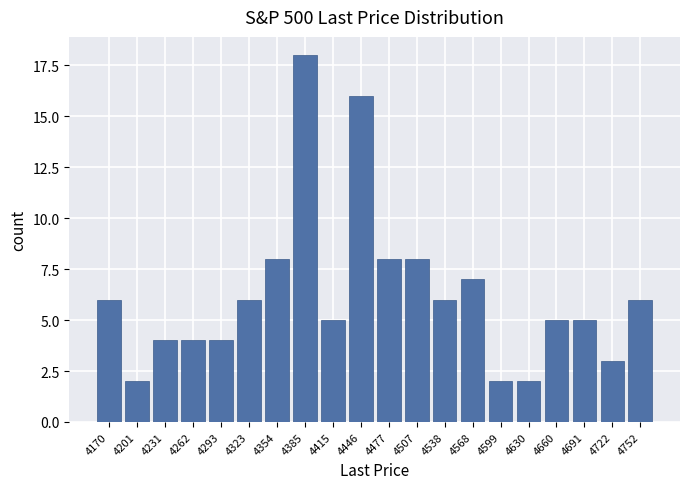

Reading left to right, extract all data points from this chart.

4170=6	4201=2	4231=4	4262=4	4293=4	4323=6	4354=8	4385=18	4415=5	4446=16	4477=8	4507=8	4538=6	4568=7	4599=2	4630=2	4660=5	4691=5	4722=3	4752=6